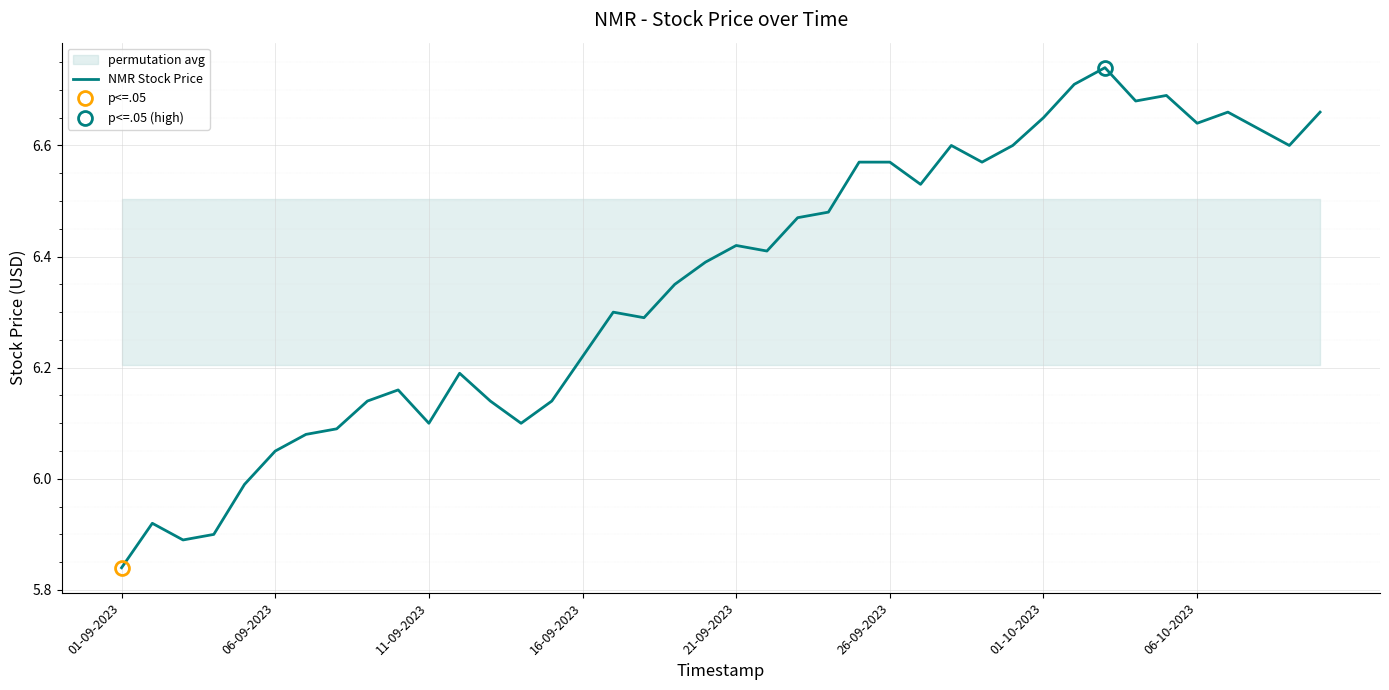

Reading left to right, extract all data points from this chart.

5.8	5.9	5.9	5.9	6.0	6.0	6.1	6.1	6.1	6.2	6.1	6.2	6.1	6.1	6.1	6.2	6.3	6.3	6.3	6.4	6.4	6.4	6.5	6.5	6.6	6.6	6.5	6.6	6.6	6.6	6.7	6.7	6.7	6.7	6.7	6.6	6.7	6.6	6.6	6.7